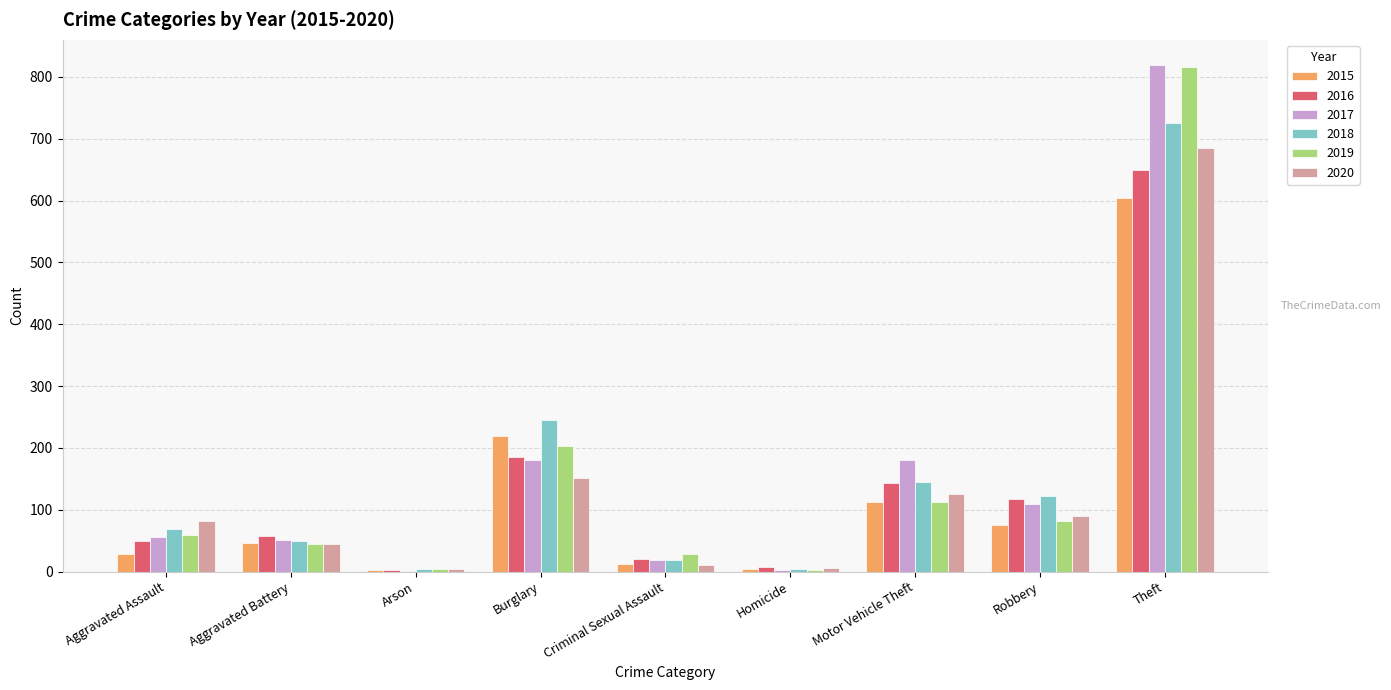

True or false: 2015 has a value of 20 at Aggravated Battery.

False